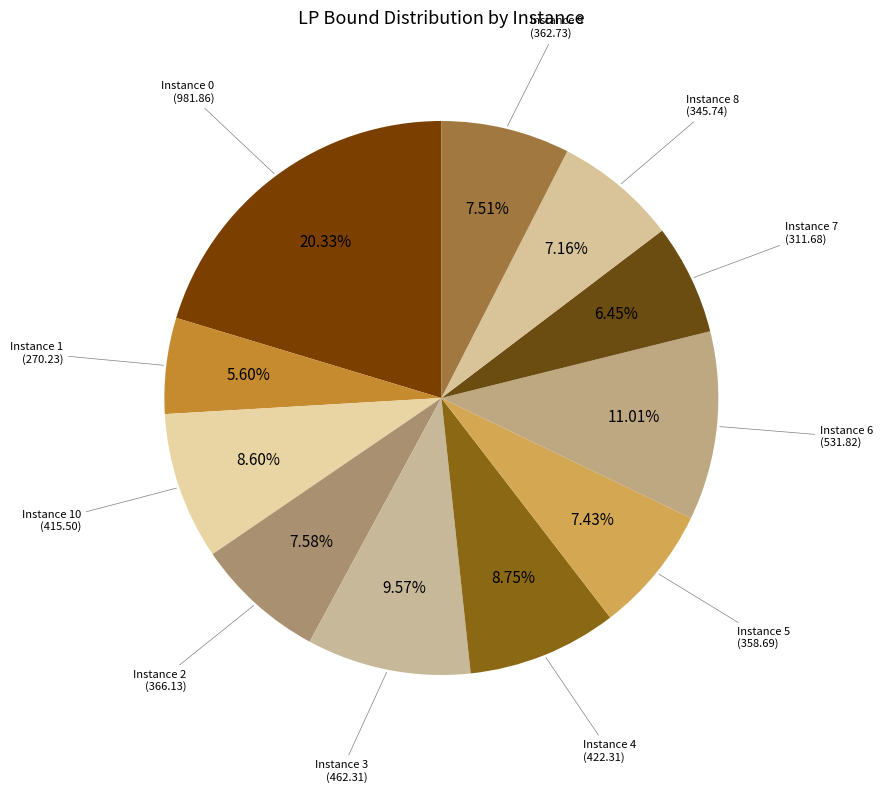

How many slices are in this pie chart?

11